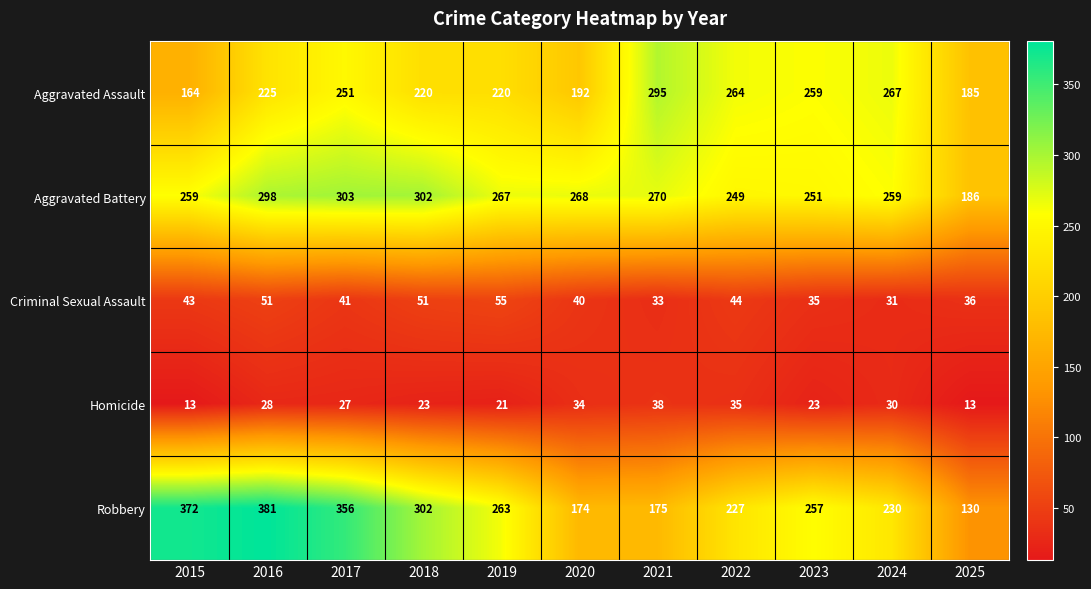

What value does the Aggravated Battery series have at 2024?

259